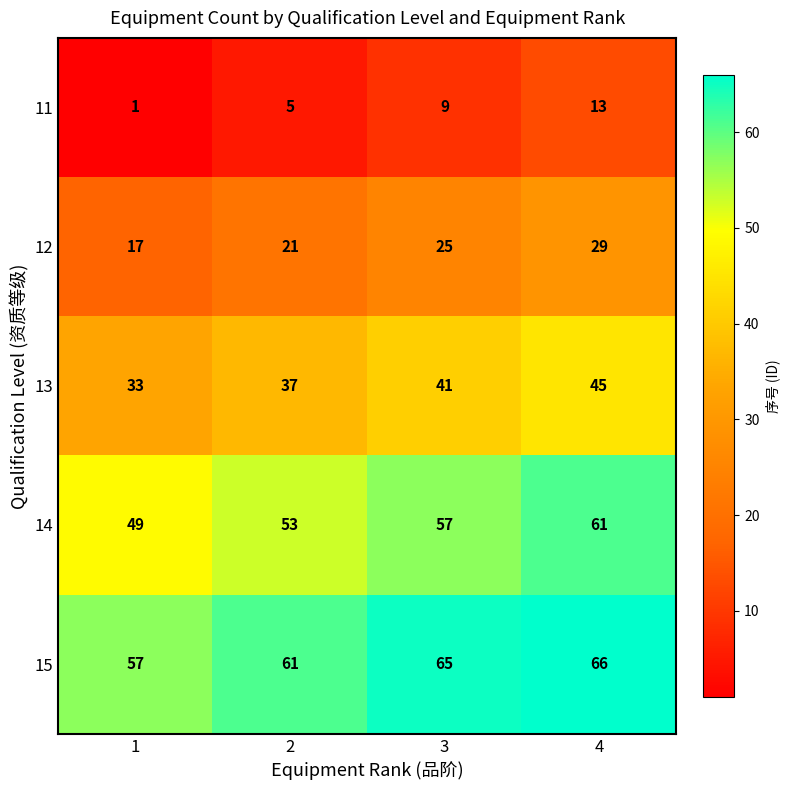

Which series has the largest total across all categories?

15